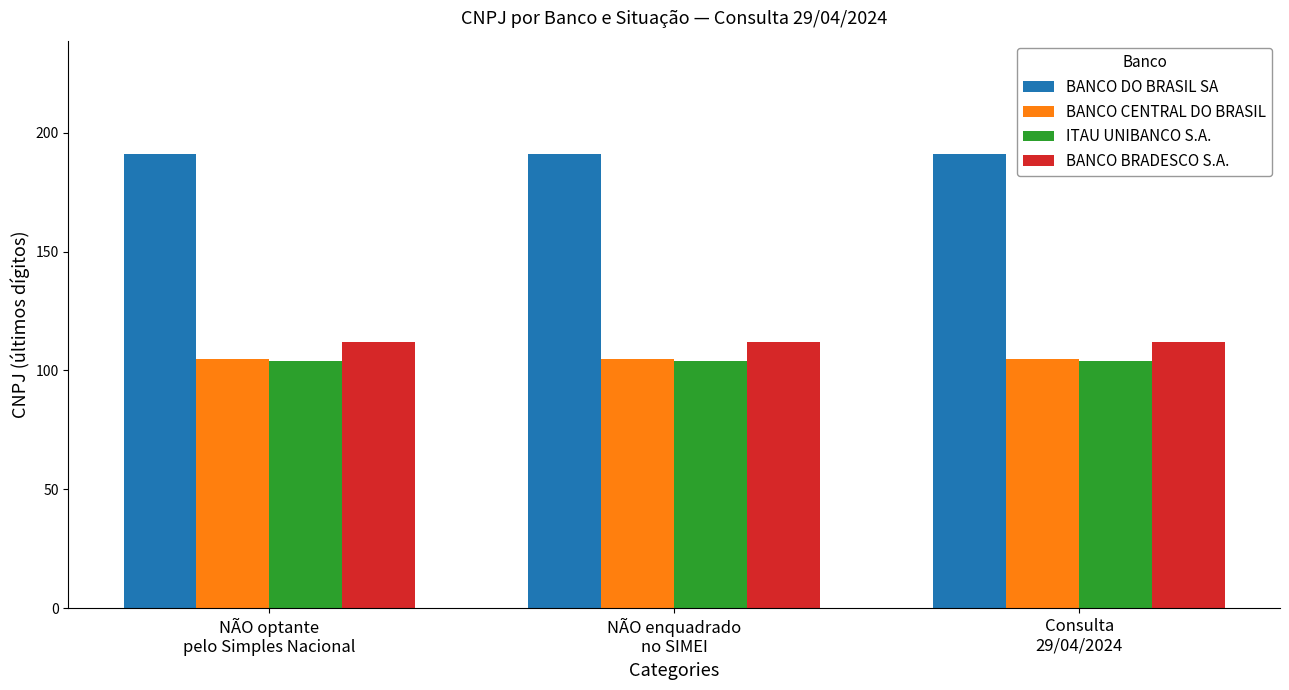

What is the label of the 3rd bar from the right?

NÃO optante
pelo Simples Nacional